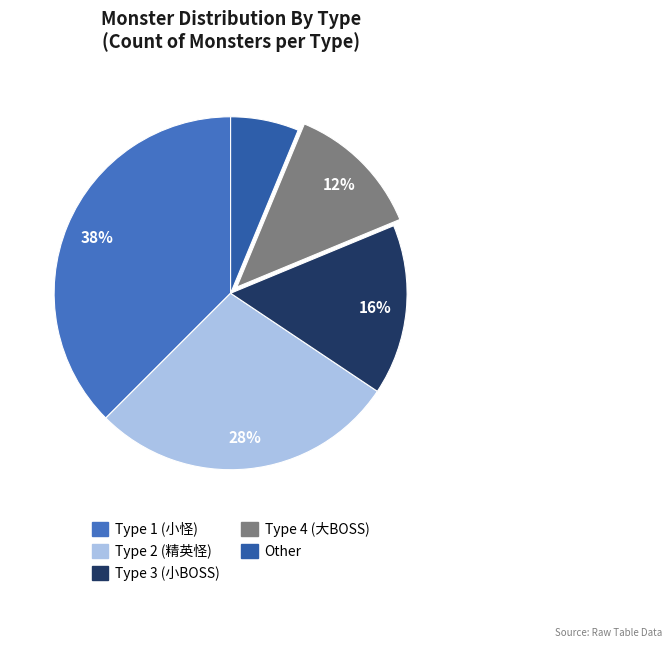

Rank the categories by value from lowest to highest.

Other, 4, 3, 2, 1